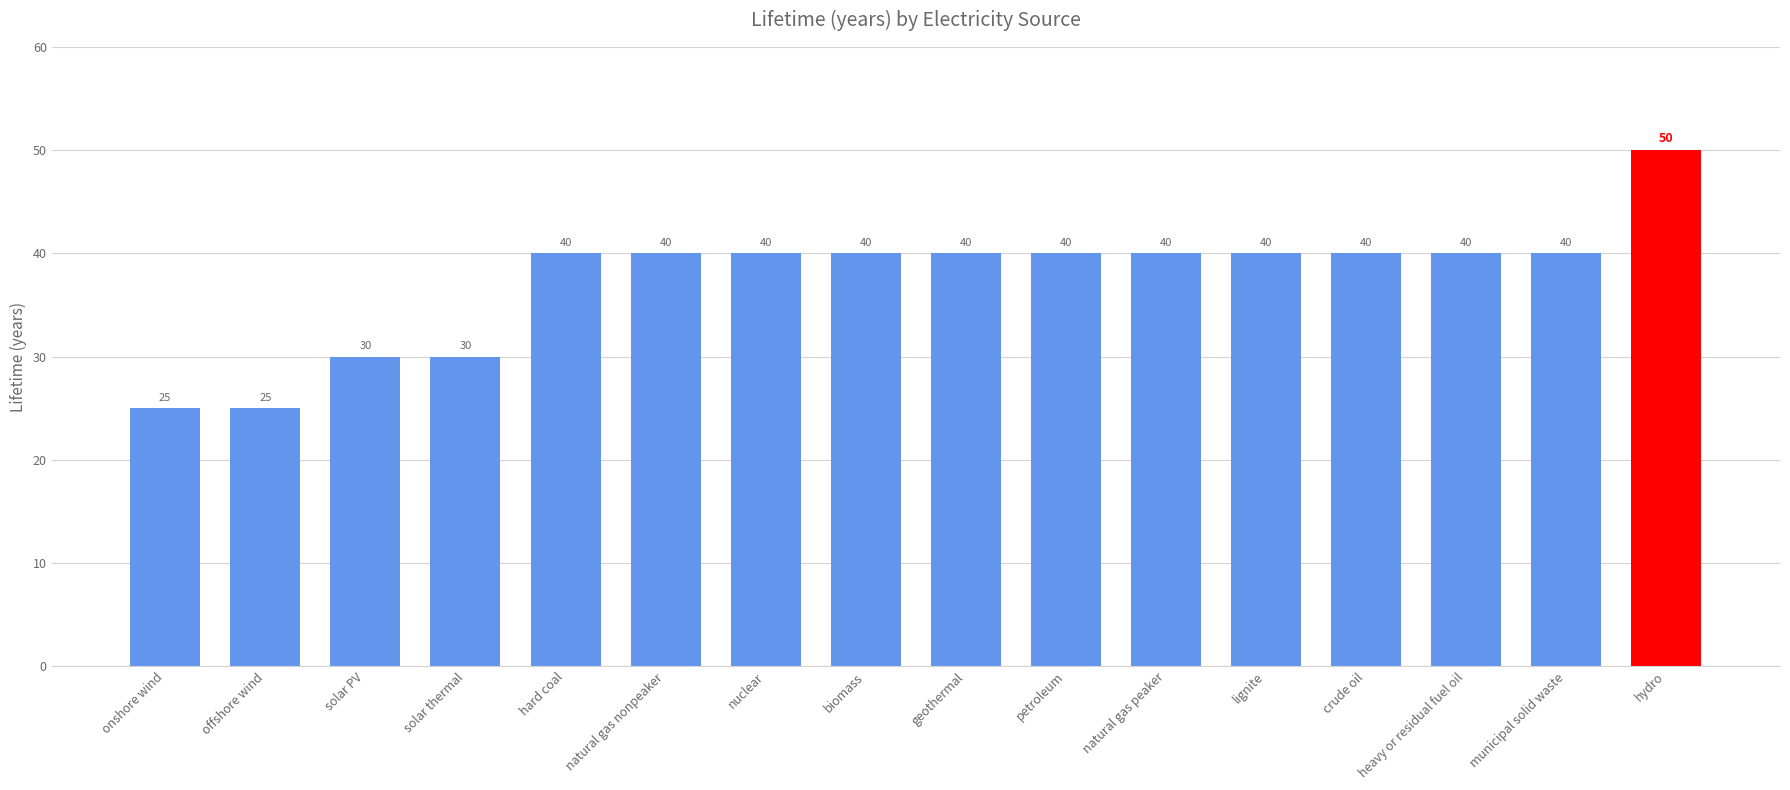

How many series are shown in this chart?

1